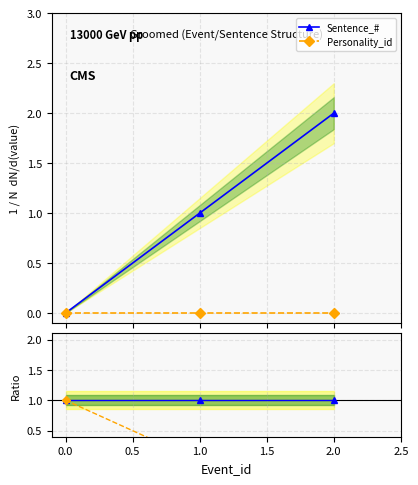

What is the value of the Sentence_# point at the 3rd from the left?

2